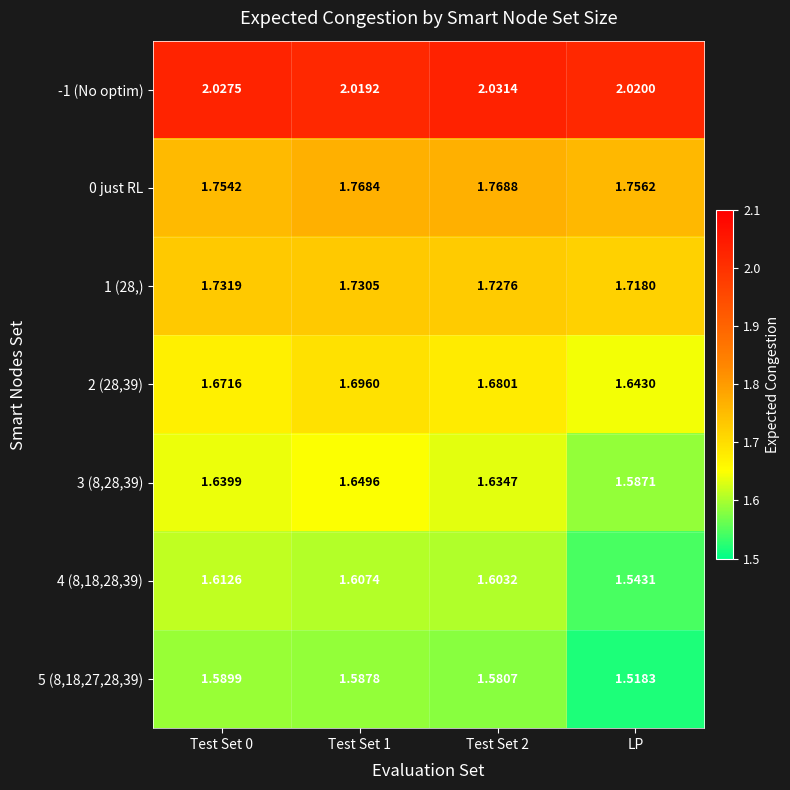

At which label does 2 (28,39) reach its minimum?

LP